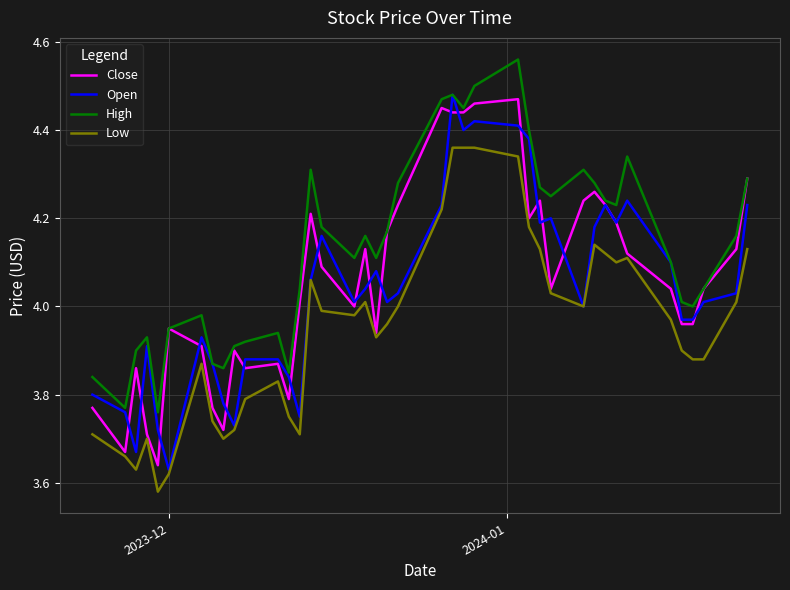

True or false: High and Low intersect in this chart.

False